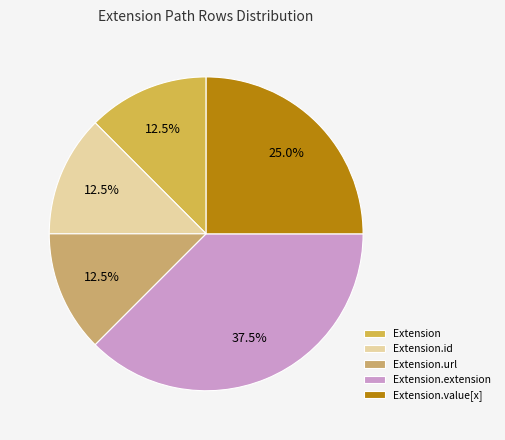

To the nearest percent, what is the difference between the largest and smallest slice percentages?

25%